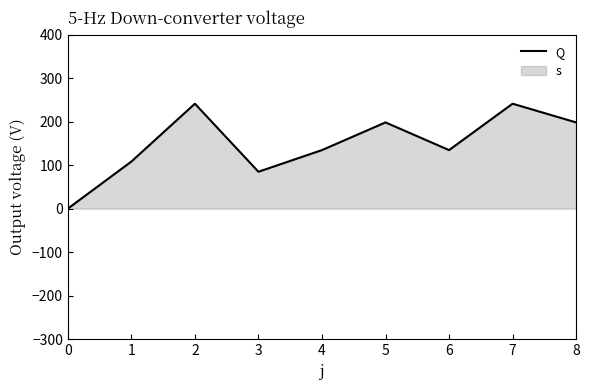

What is the change in value from 1 to 8?

+90.0